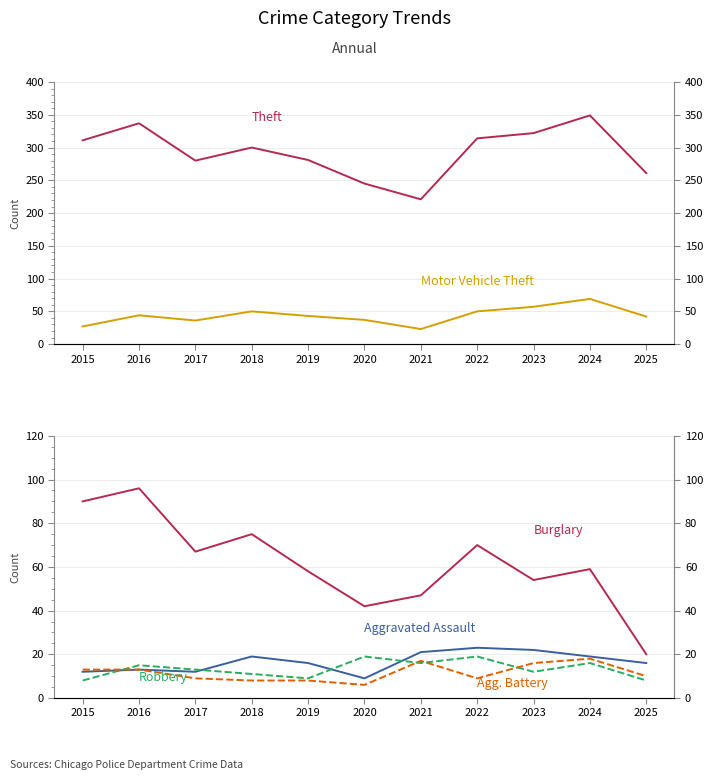

What is the maximum value for Aggravated Battery?

18